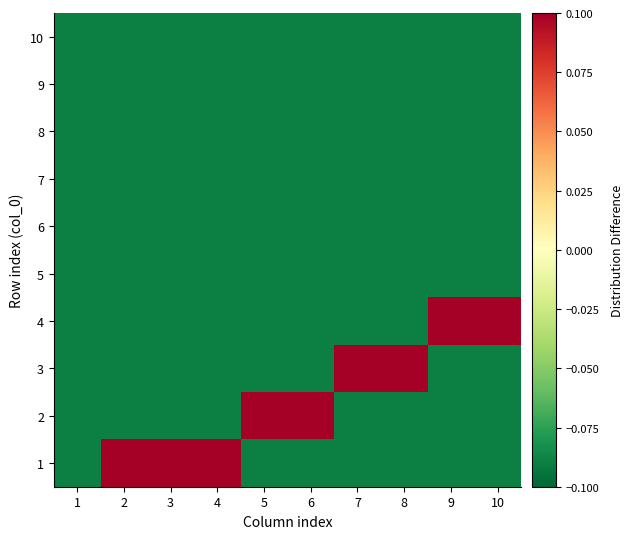

Reading right to left, what are all the values shown in this chart?

1: 10=-0.1	9=-0.1	8=-0.1	7=-0.1	6=-0.1	5=-0.1	4=0.1	3=0.1	2=0.1	1=-0.1
2: 10=-0.1	9=-0.1	8=-0.1	7=-0.1	6=0.1	5=0.1	4=-0.1	3=-0.1	2=-0.1	1=-0.1
3: 10=-0.1	9=-0.1	8=0.1	7=0.1	6=-0.1	5=-0.1	4=-0.1	3=-0.1	2=-0.1	1=-0.1
4: 10=0.1	9=0.1	8=-0.1	7=-0.1	6=-0.1	5=-0.1	4=-0.1	3=-0.1	2=-0.1	1=-0.1
5: 10=-0.1	9=-0.1	8=-0.1	7=-0.1	6=-0.1	5=-0.1	4=-0.1	3=-0.1	2=-0.1	1=-0.1
6: 10=-0.1	9=-0.1	8=-0.1	7=-0.1	6=-0.1	5=-0.1	4=-0.1	3=-0.1	2=-0.1	1=-0.1
7: 10=-0.1	9=-0.1	8=-0.1	7=-0.1	6=-0.1	5=-0.1	4=-0.1	3=-0.1	2=-0.1	1=-0.1
8: 10=-0.1	9=-0.1	8=-0.1	7=-0.1	6=-0.1	5=-0.1	4=-0.1	3=-0.1	2=-0.1	1=-0.1
9: 10=-0.1	9=-0.1	8=-0.1	7=-0.1	6=-0.1	5=-0.1	4=-0.1	3=-0.1	2=-0.1	1=-0.1
10: 10=-0.1	9=-0.1	8=-0.1	7=-0.1	6=-0.1	5=-0.1	4=-0.1	3=-0.1	2=-0.1	1=-0.1